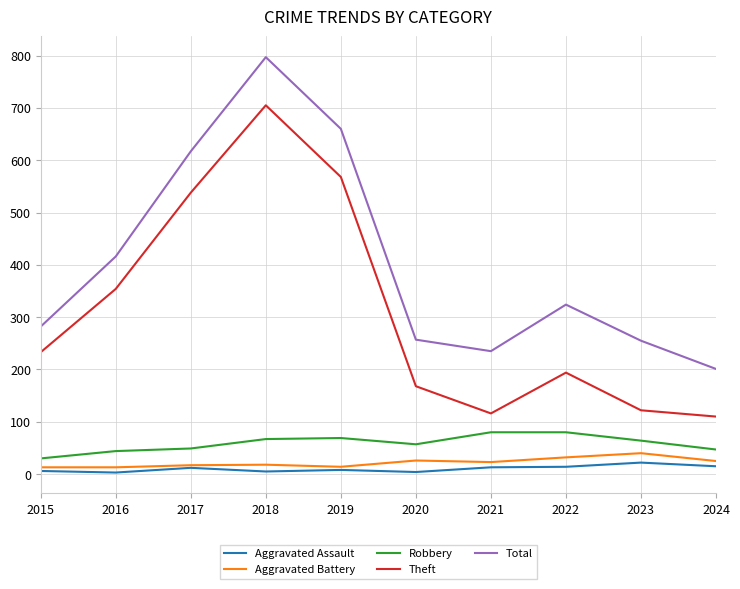

At which category is the sum across all series the highest?

2018